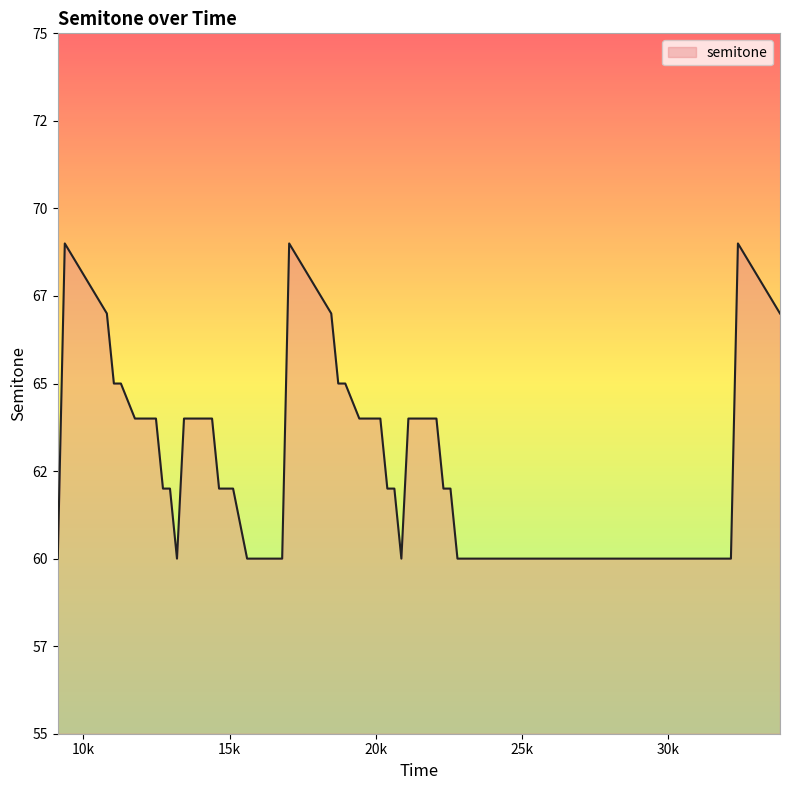

Rank the categories by value from highest to lowest.

9360, 17040, 32400, 10800, 18480, 33840, 11040, 11280, 18720, 18960, 11760, 12000, 12480, 13440, 13680, 14160, 14400, 19440, 19680, 20160, 21120, 21360, 21840, 22080, 12720, 12960, 14640, 15120, 20400, 20640, 22320, 22560, 9120, 13200, 15600, 15840, 16800, 20880, 22800, 32160